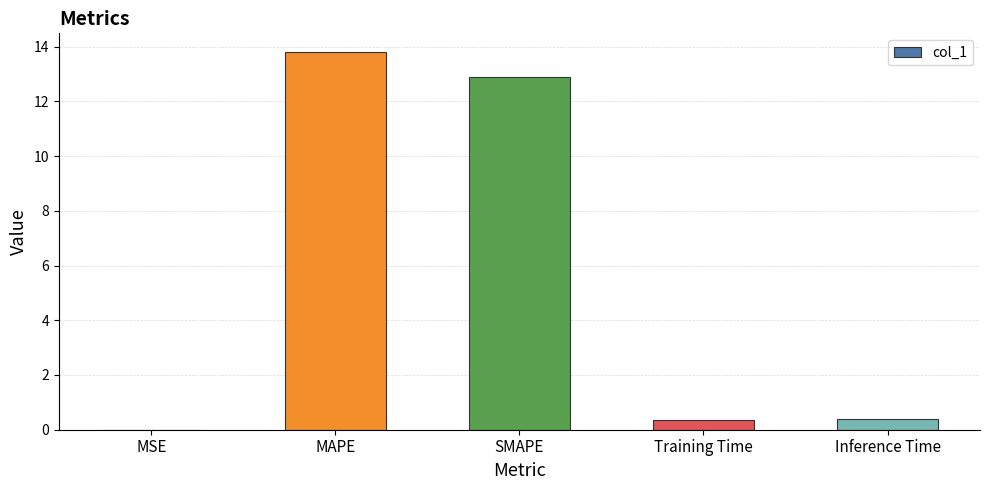

Which has a higher value, SMAPE or MSE?

SMAPE